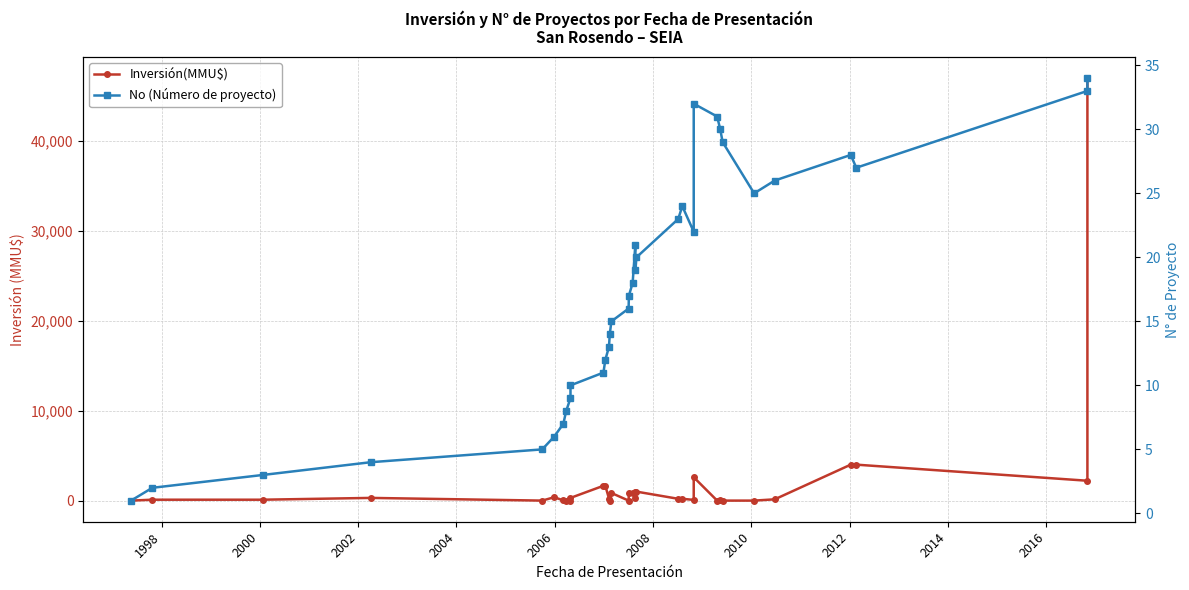

True or false: Inversión(MMU$) and No (Número de proyecto) intersect in this chart.

True